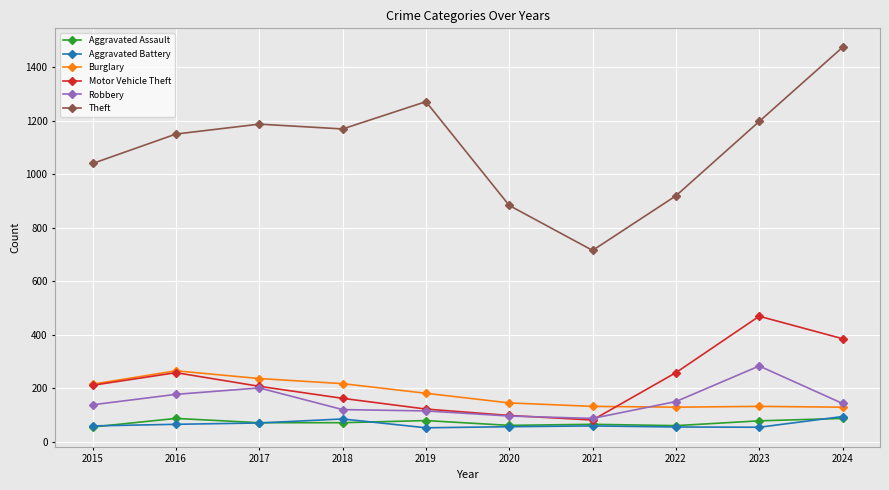

True or false: Burglary and Theft intersect in this chart.

False